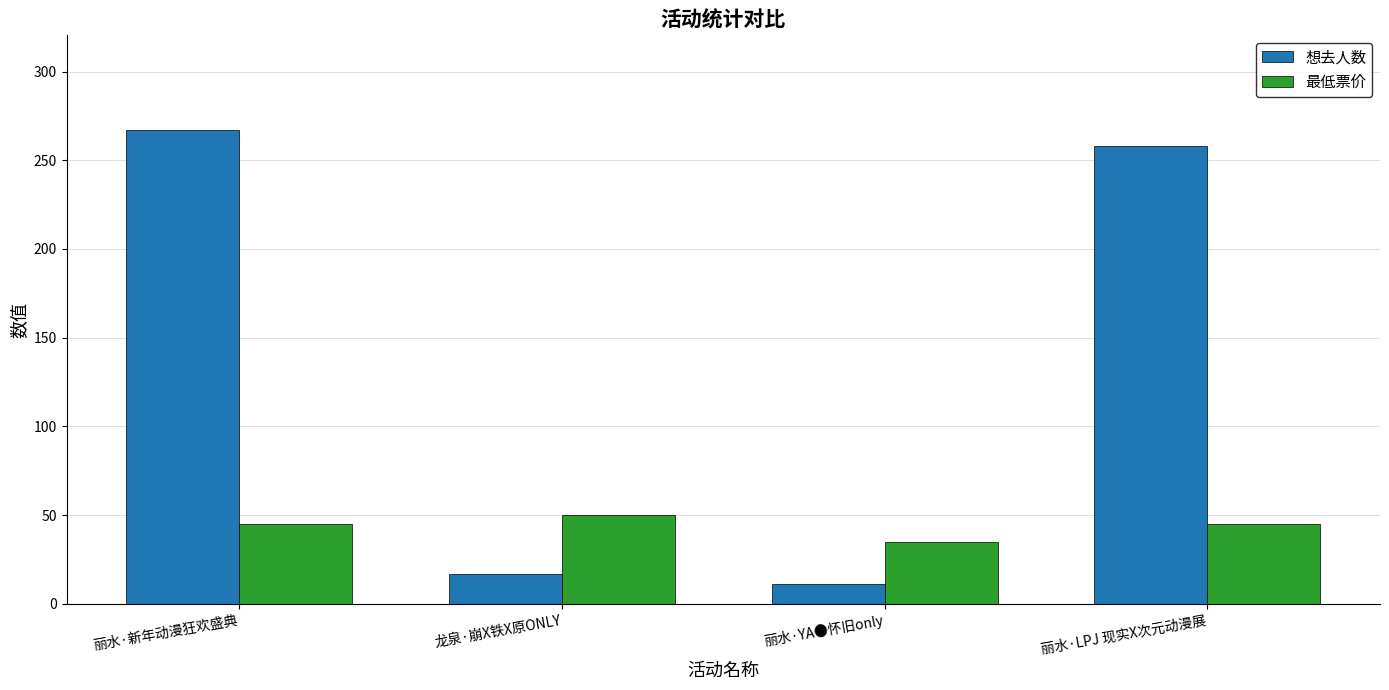

At which category does the chart reach its peak across all series?

丽水·新年动漫狂欢盛典